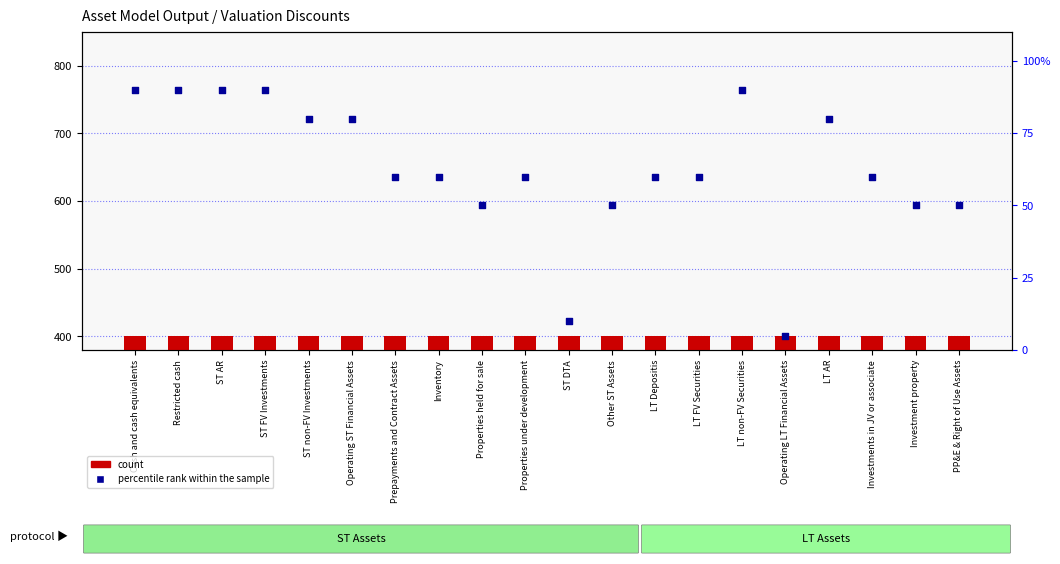

Which series has the largest Y range (max minus min)?

percentile rank within the sample